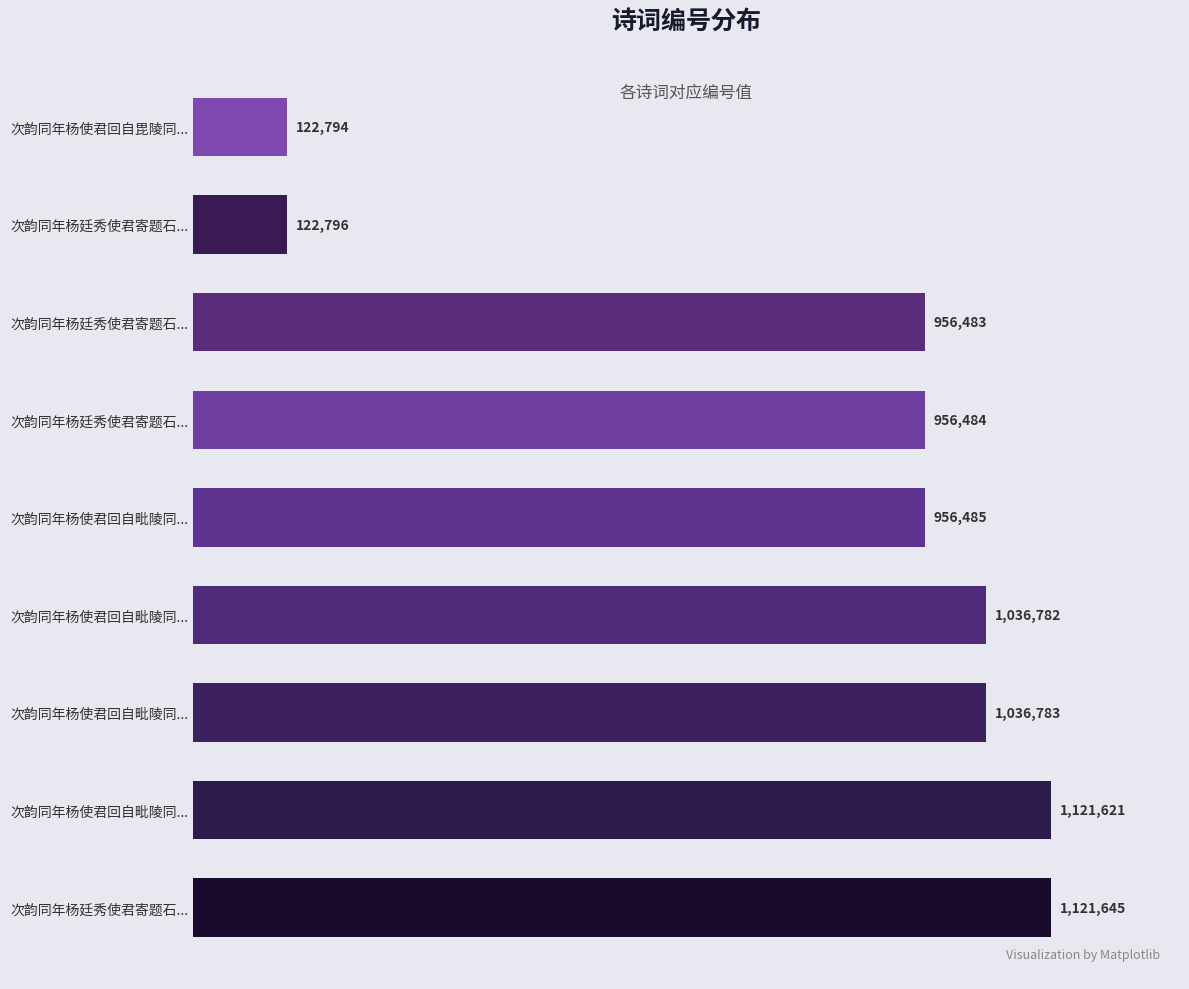

Does the chart contain stacked bars?

No